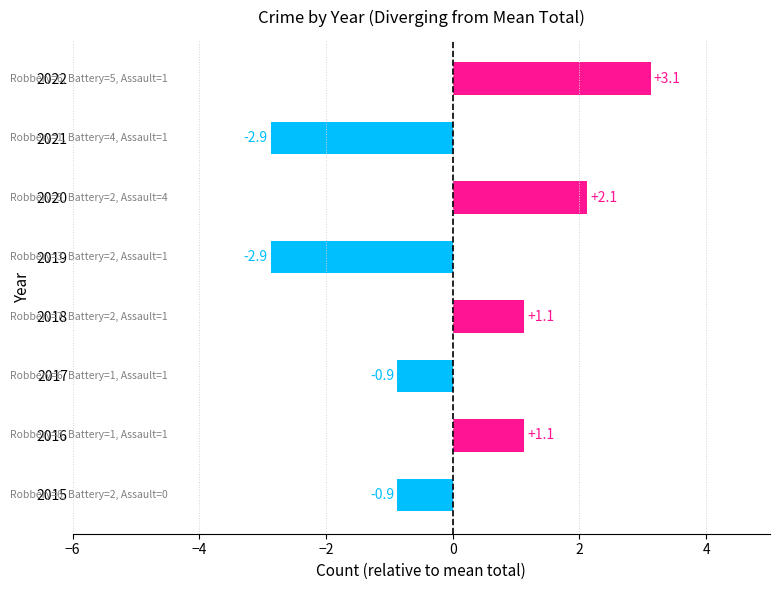

The value at 2015 is -0.9. True or false?

True